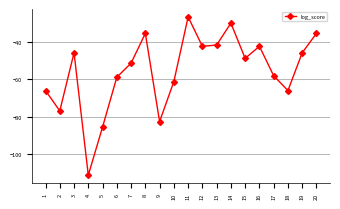

How many lines are shown in the chart?

1